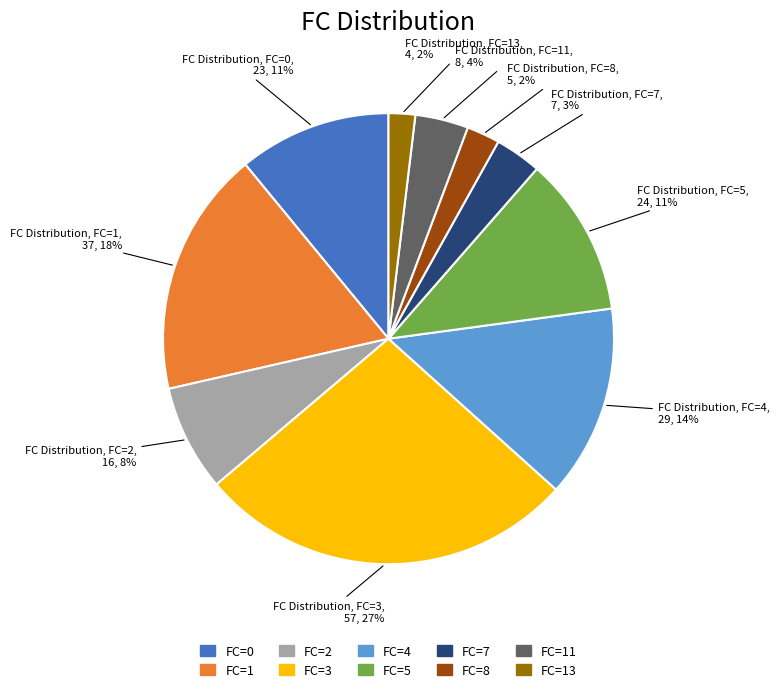

Does any single category account for the majority?

No